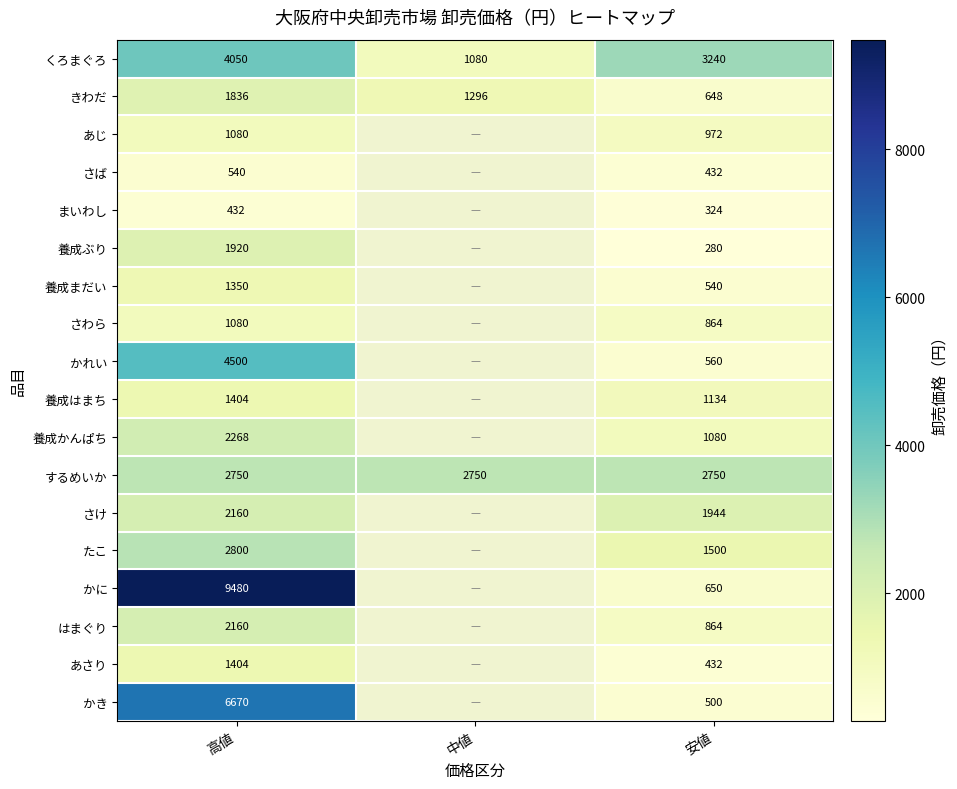

Is it true that あさり equals 2363 at 高値?

False